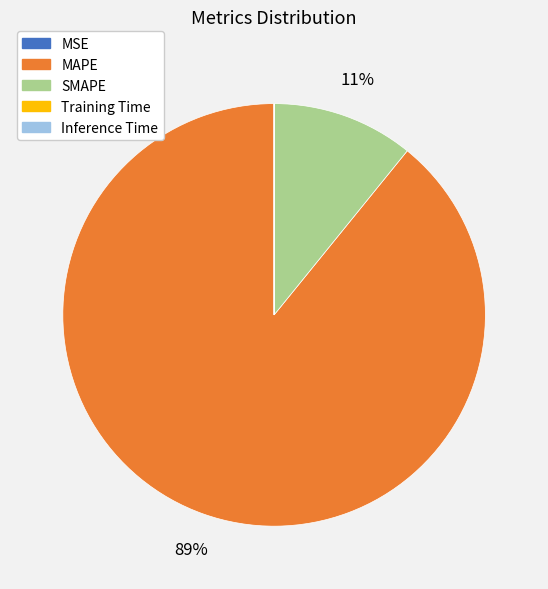

To the nearest percent, what is the difference between the largest and smallest slice percentages?

89%